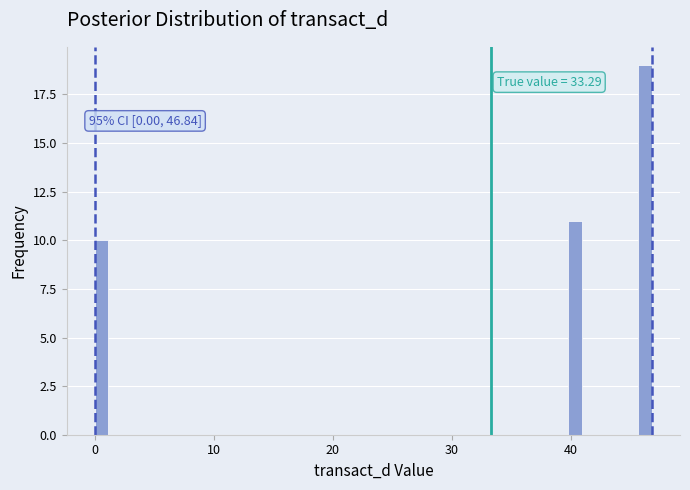

Around what value on the x-axis is the tallest bar? Give the approximate position of its centre, as read against the axis.

46